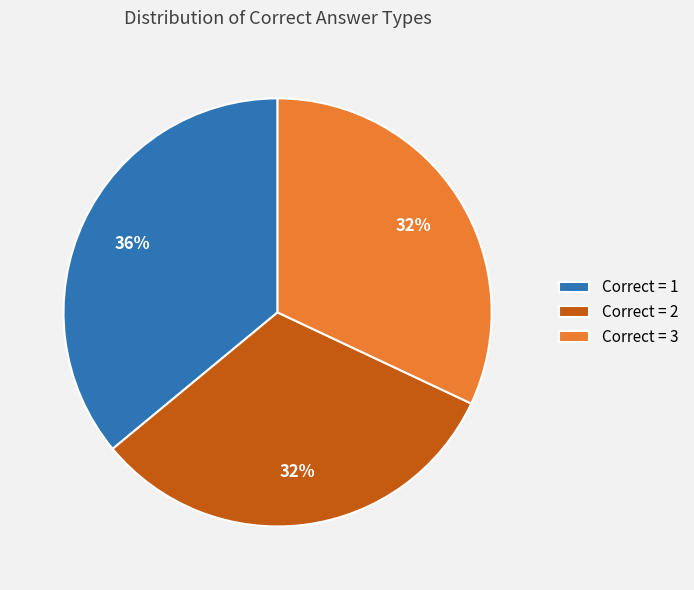

Does any single category account for the majority?

No